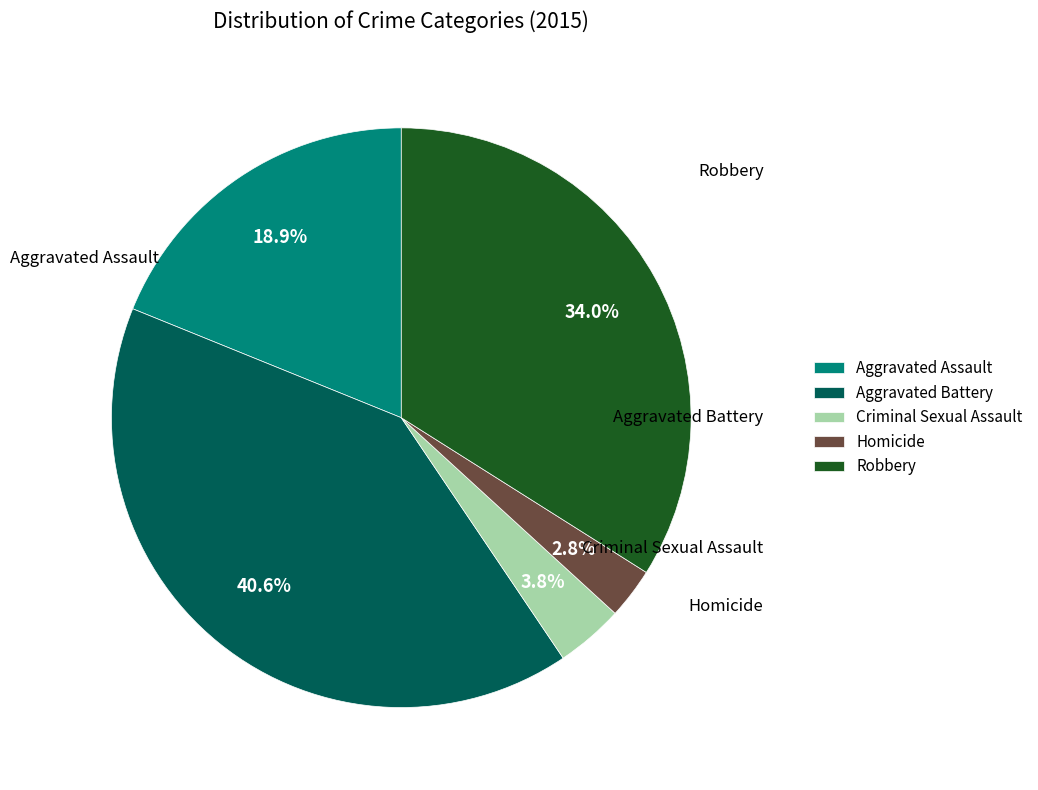

Is Criminal Sexual Assault the majority of the pie?

No